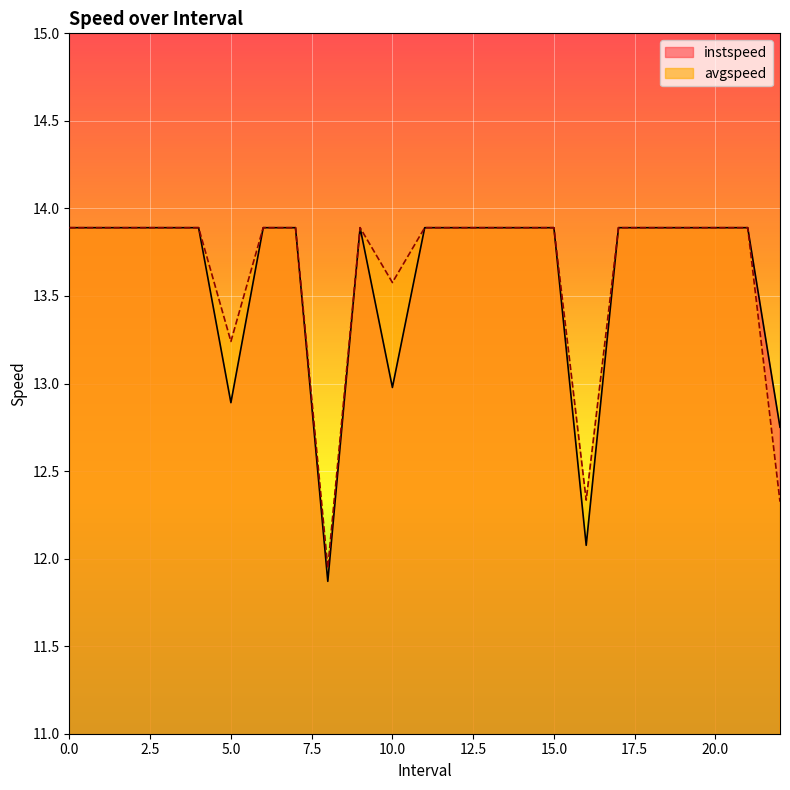

Reading left to right, what are all the values shown in this chart?

instspeed: 13.9	13.9	13.9	13.9	13.9	12.9	13.9	13.9	11.9	13.9	13.0	13.9	13.9	13.9	13.9	13.9	12.1	13.9	13.9	13.9	13.9	13.9	12.8
avgspeed: 13.9	13.9	13.9	13.9	13.9	13.2	13.9	13.9	11.9	13.9	13.6	13.9	13.9	13.9	13.9	13.9	12.3	13.9	13.9	13.9	13.9	13.9	12.3